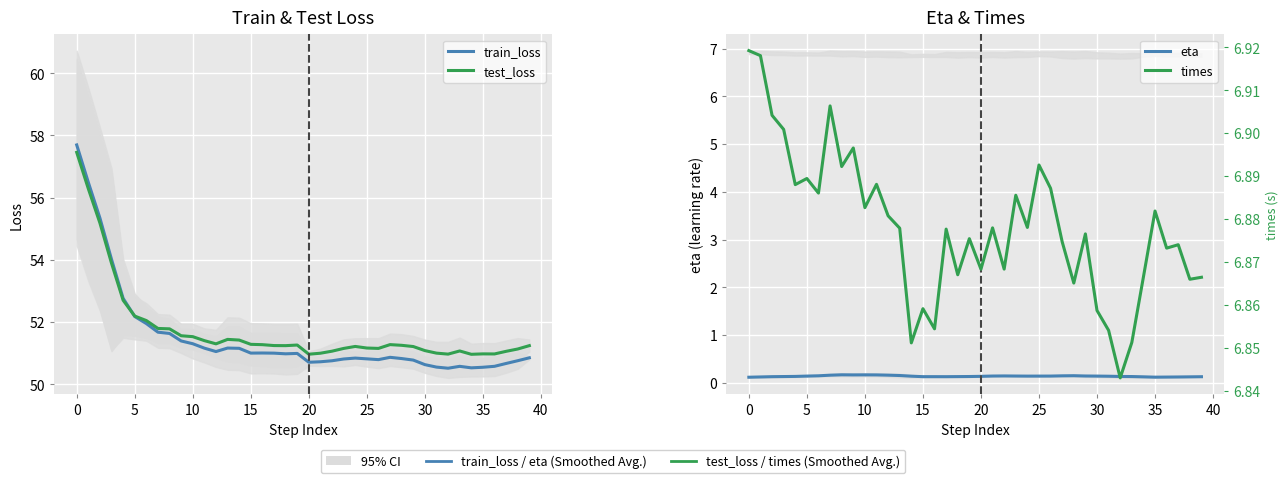

What is the greatest value displayed?

57.7